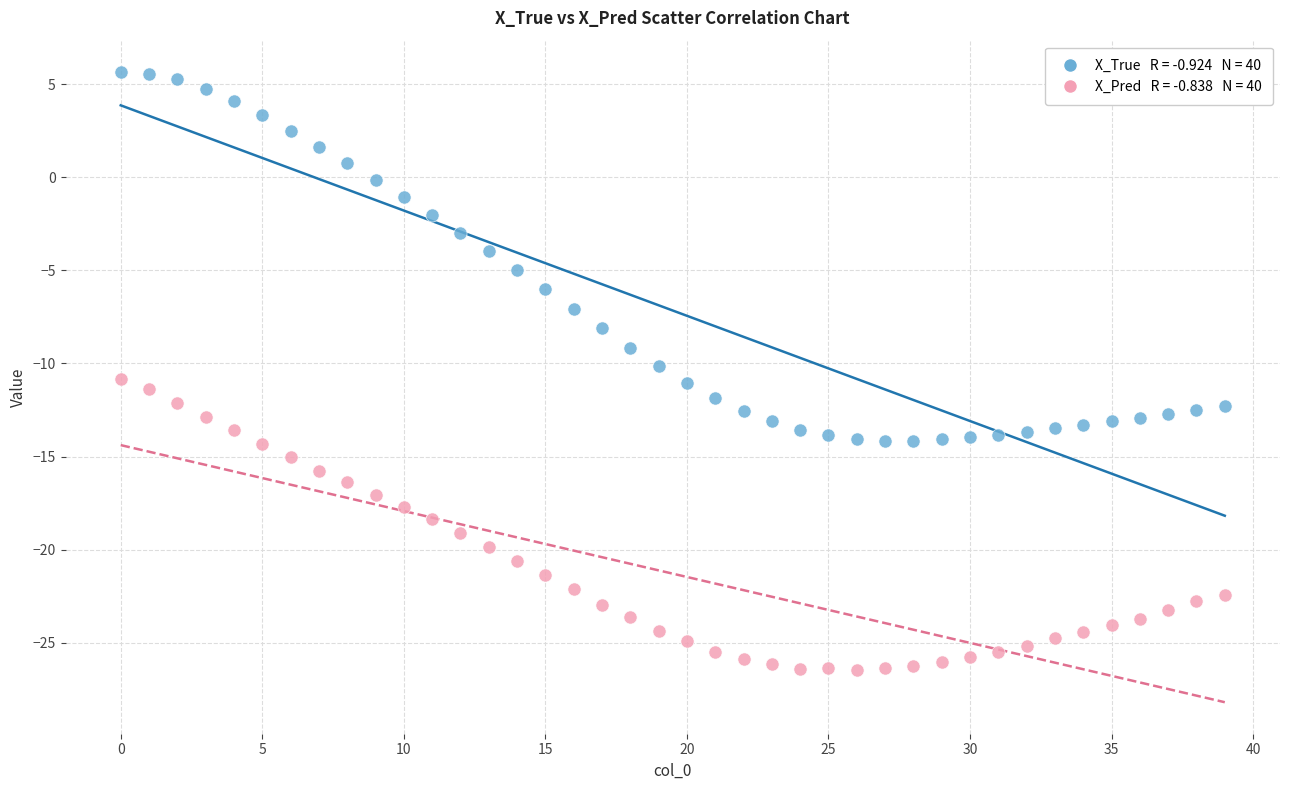

How many points are shown in the scatter plot?

80